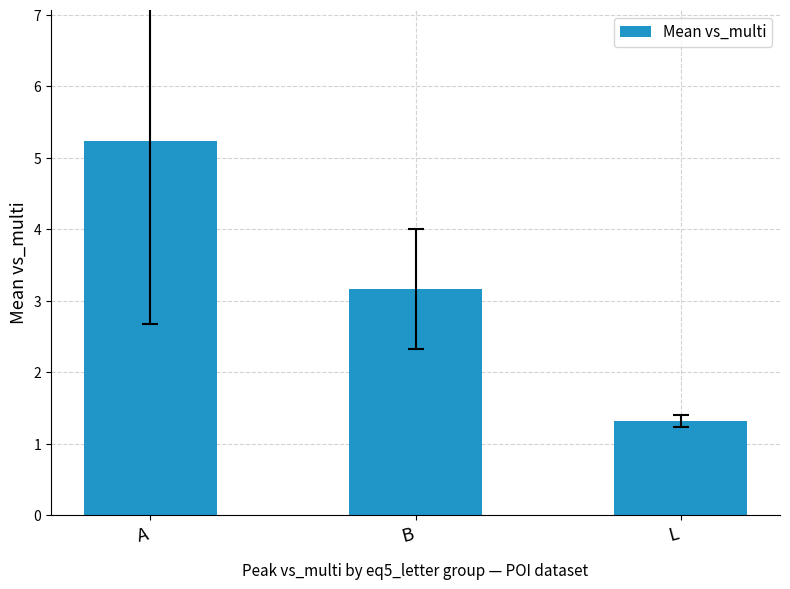

Does the chart contain any negative values?

No